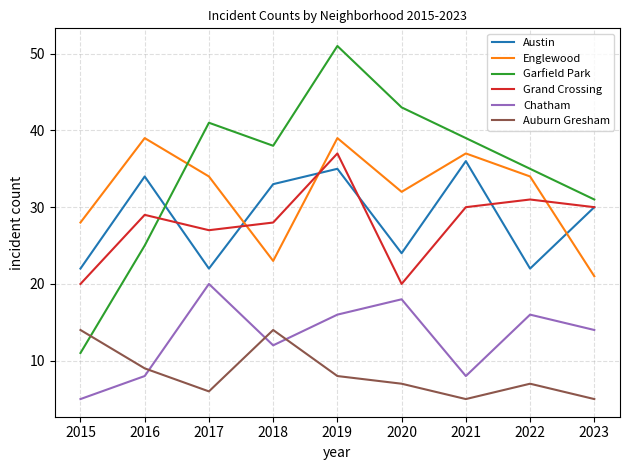

The Garfield Park series shows 41 at 2017. True or false?

True